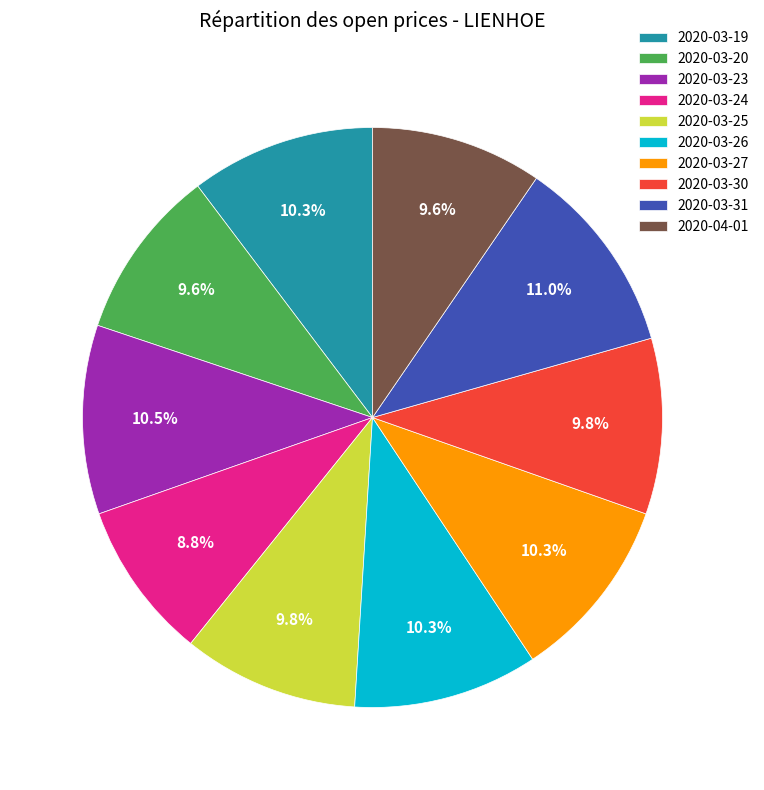

Is there any slice that represents more than half of the pie?

No